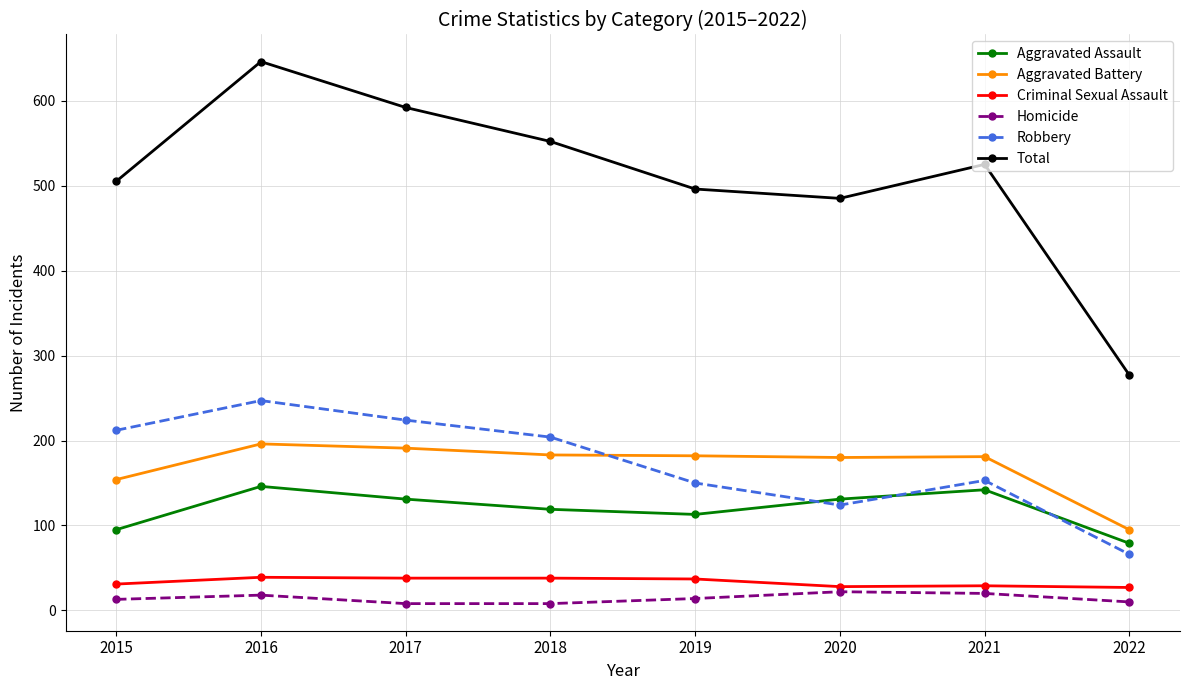

The value of Aggravated Assault at 2016 is 146. True or false?

True